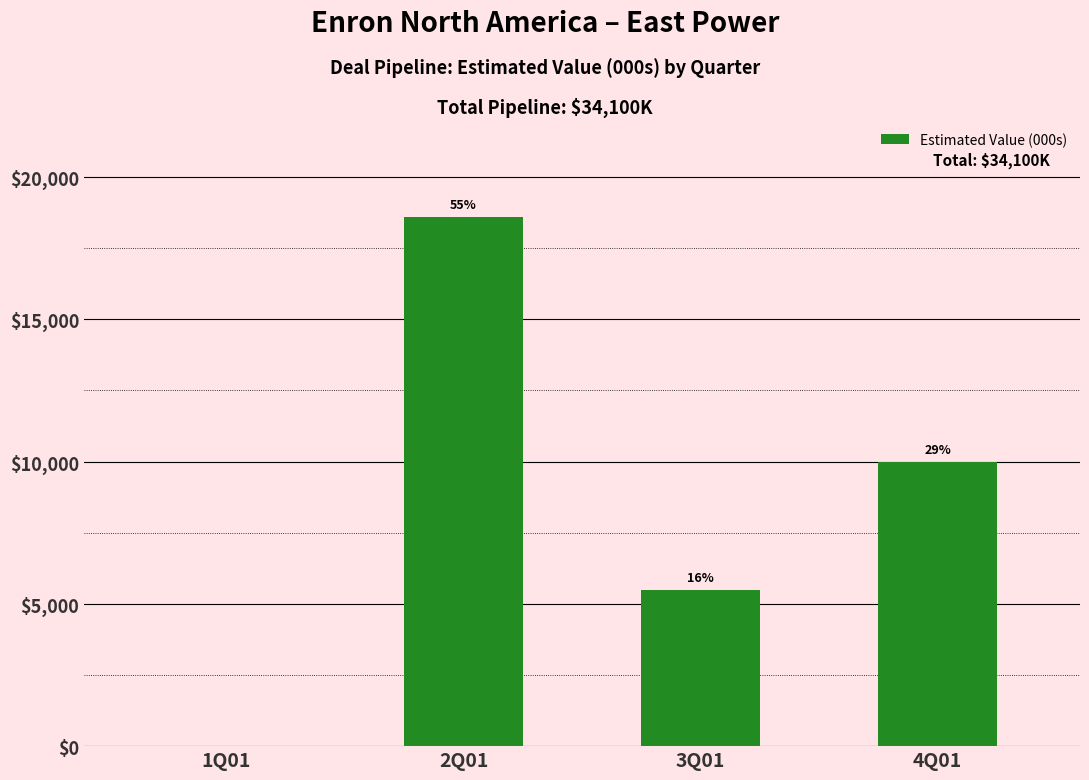

Reading right to left, transcribe all the data shown in this chart.

4Q01=10000	3Q01=5500	2Q01=18600	1Q01=0